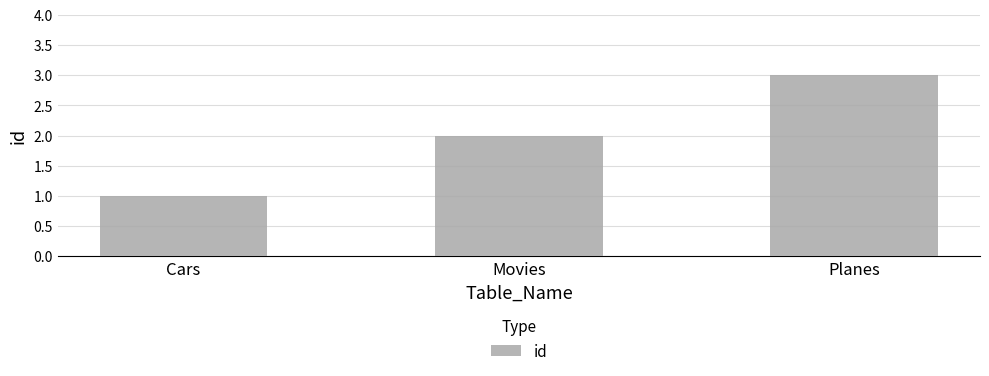

Approximately how many times larger is the value at Cars compared to Planes?

0.3